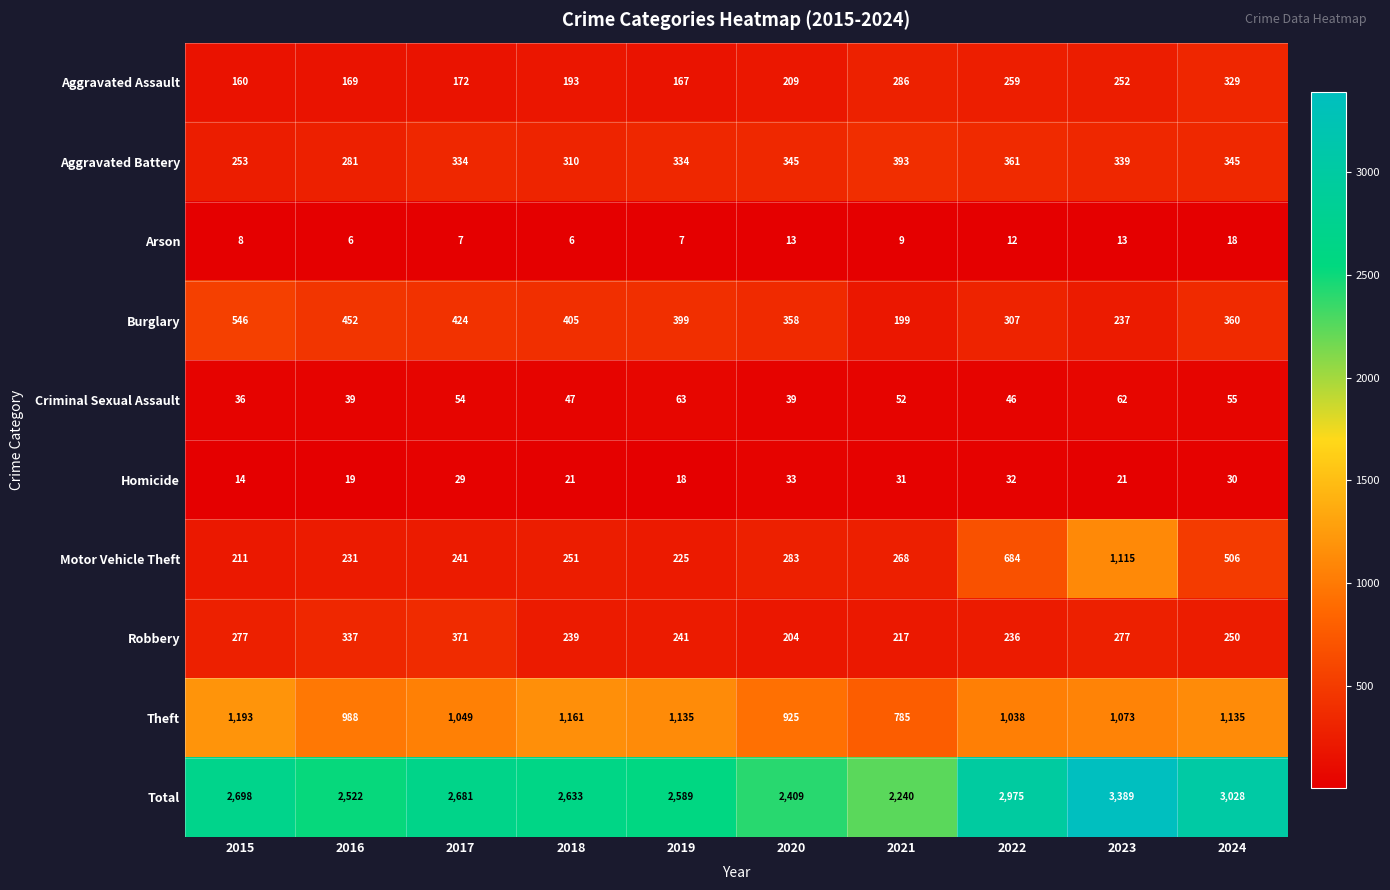

Is it true that Arson equals 9 at 2016?

False